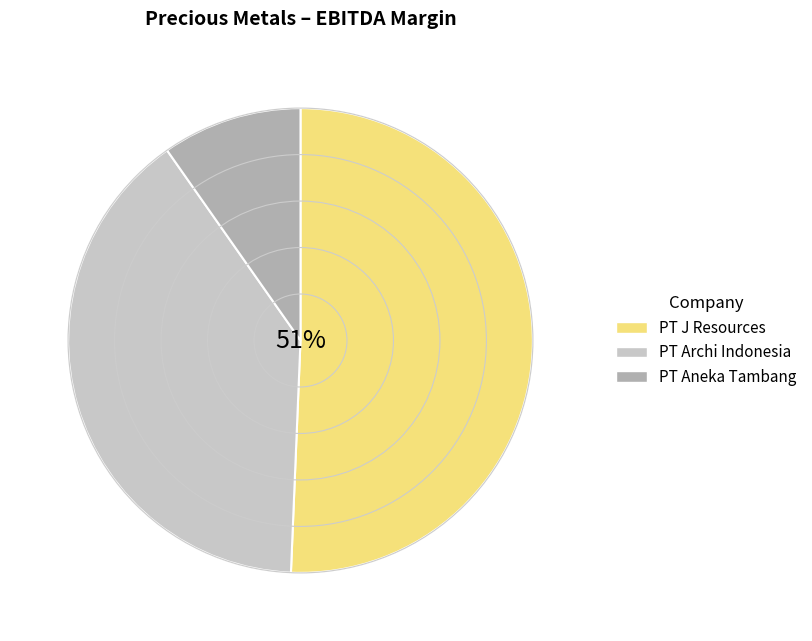

Is PT Archi Indonesia Tbk the majority of the pie?

No